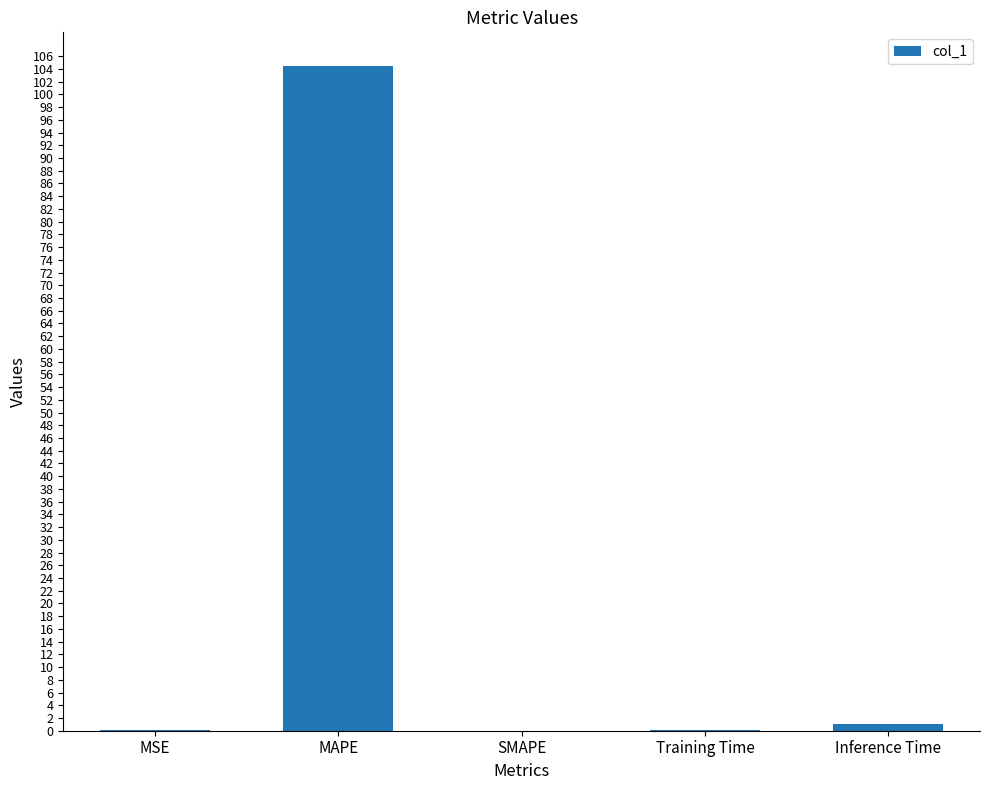

Is it true that the value at MAPE is 104.5?

True